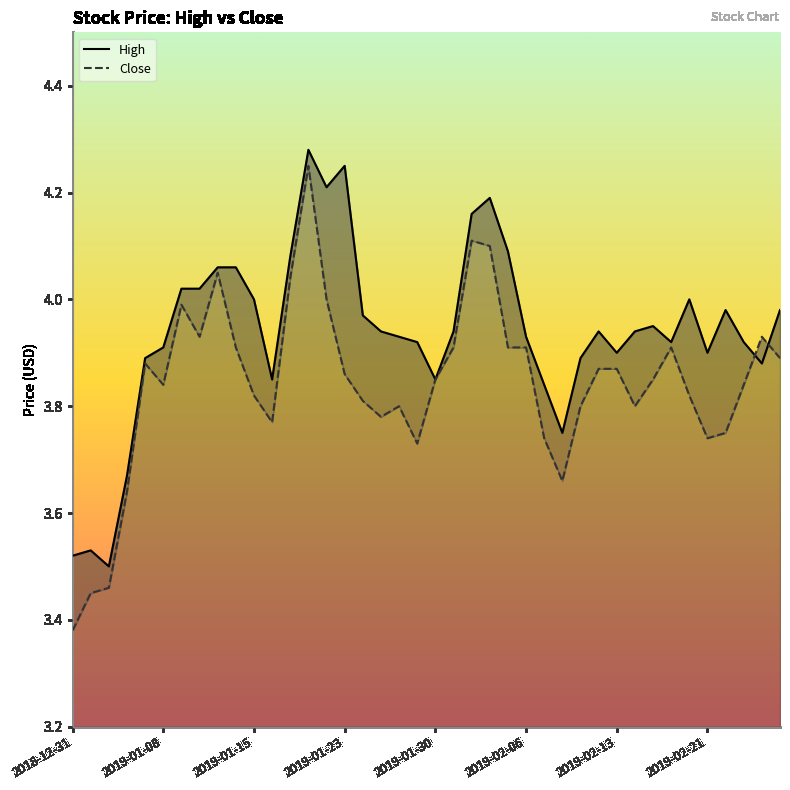

How many lines are shown in the chart?

2